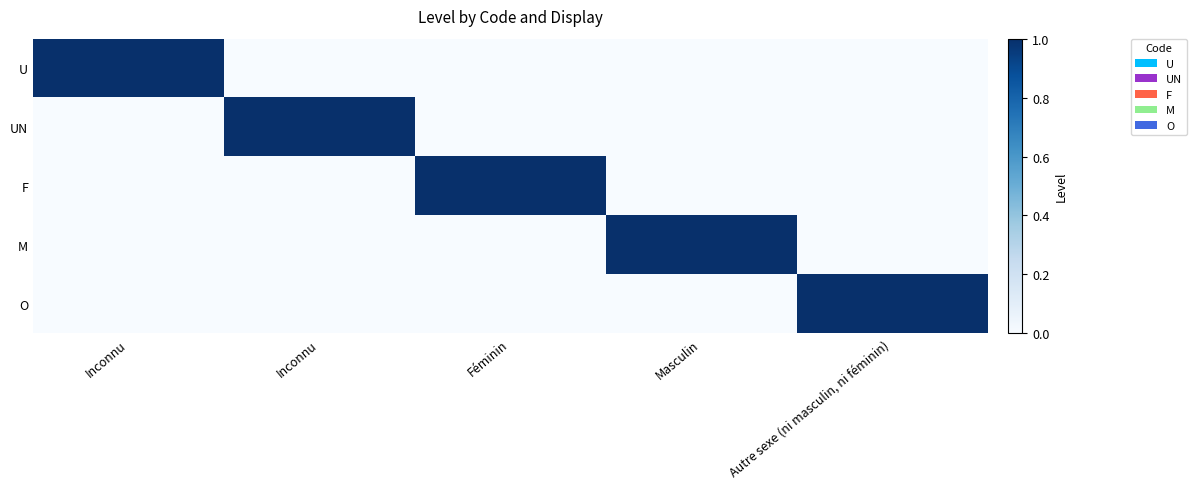

Between Inconnu and Féminin, which series saw the biggest shift?

UN